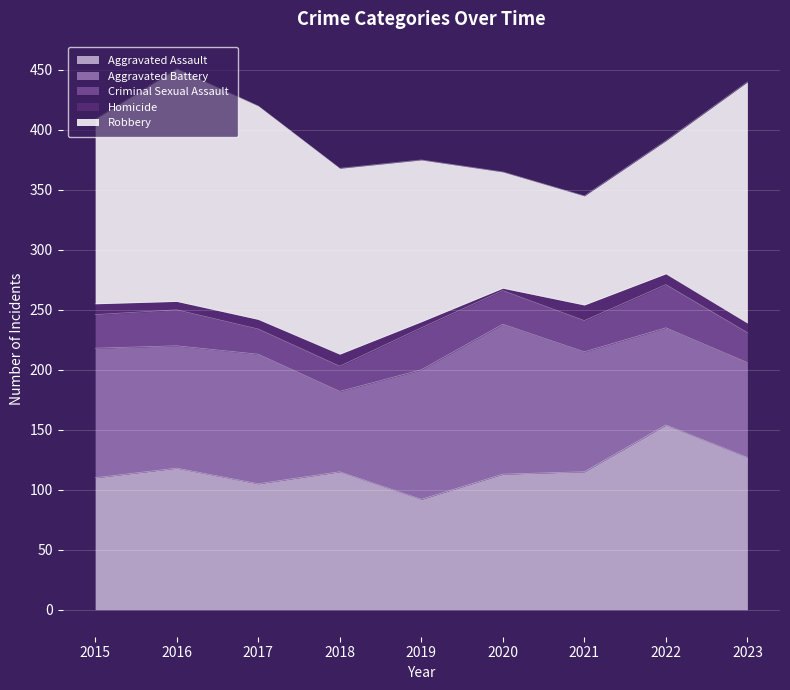

What is the minimum value for Aggravated Assault?

92